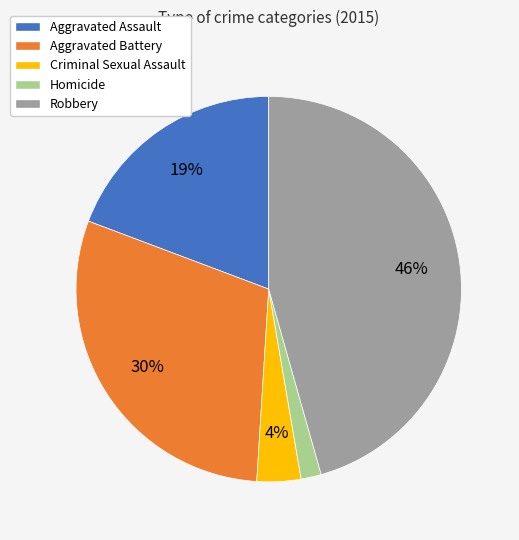

What is the largest slice in the pie chart?

Robbery